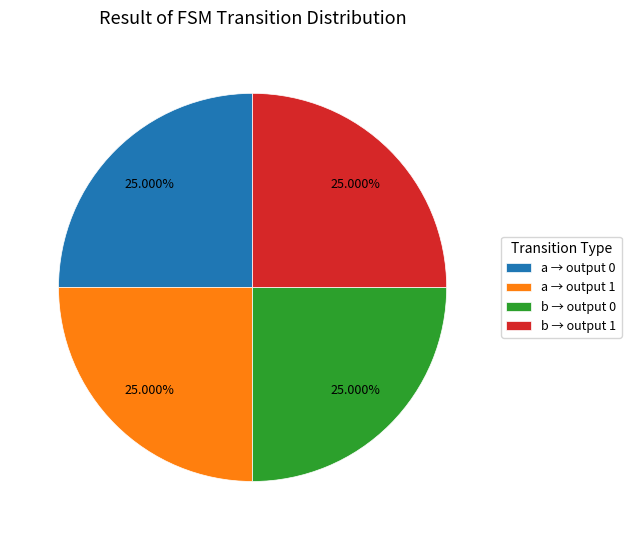

Does any single category account for the majority?

No